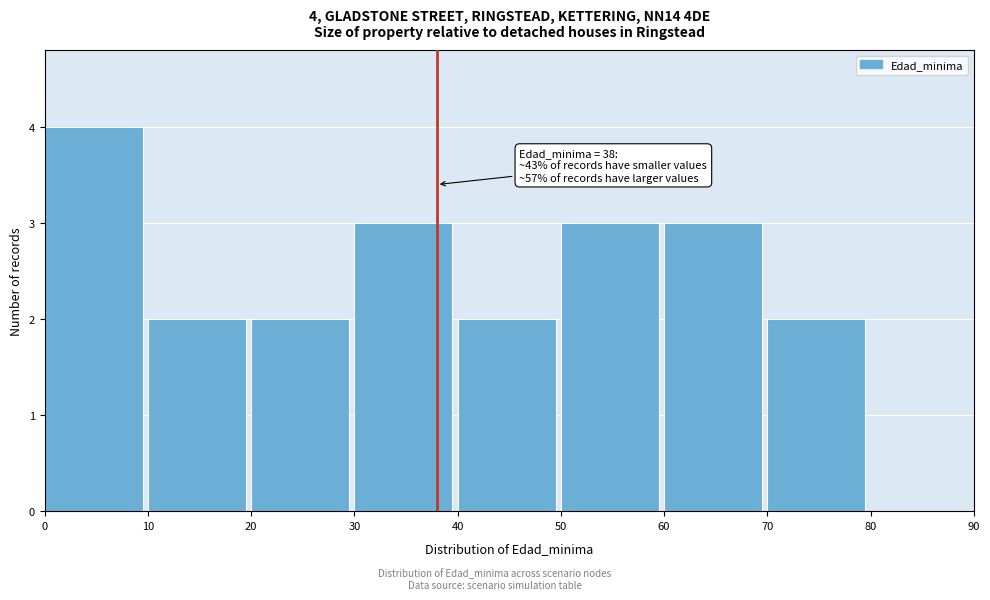

Which range on the x-axis has the tallest bar?

0 to 10